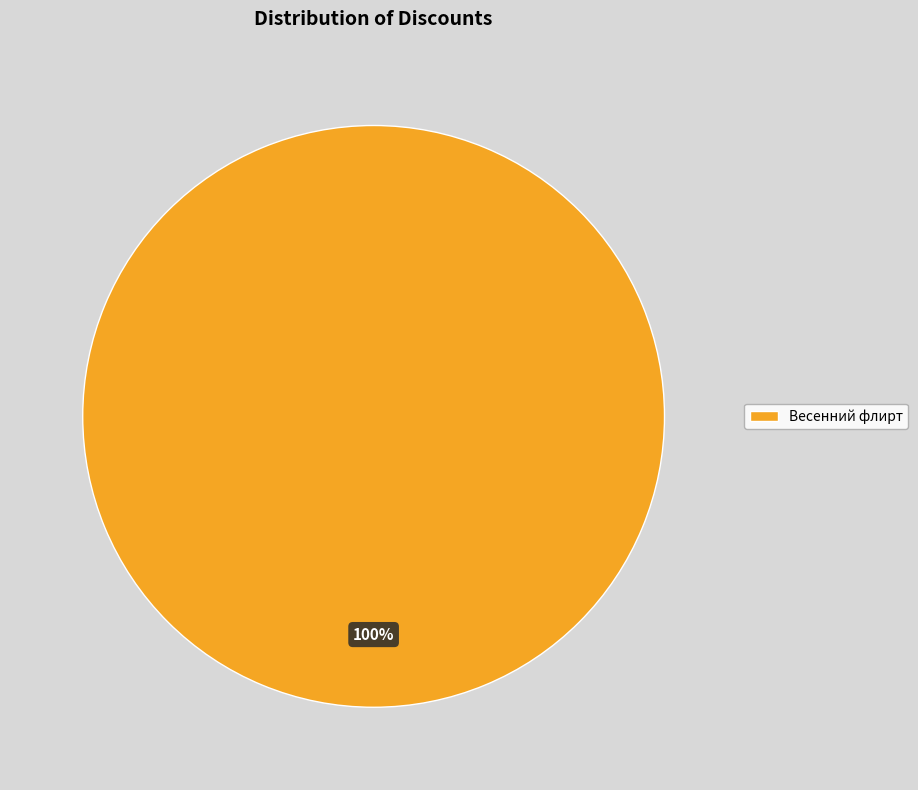

Which slice represents more than half of the pie?

Весенний флирт